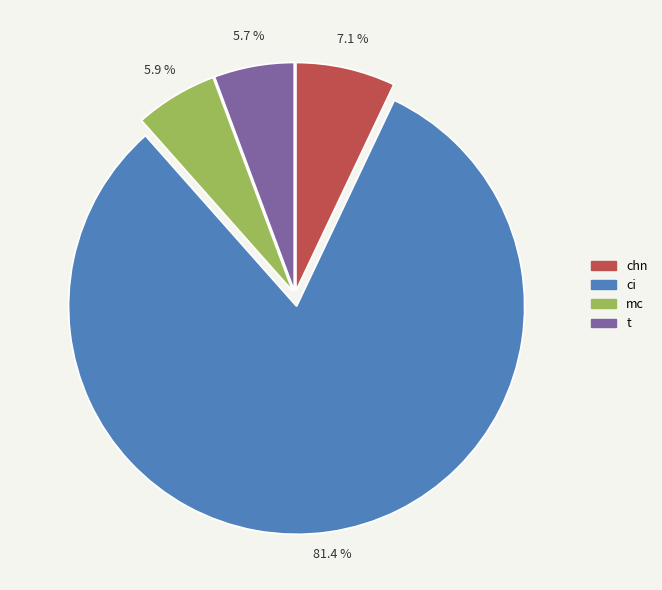

Which category has the biggest portion of the pie?

ci